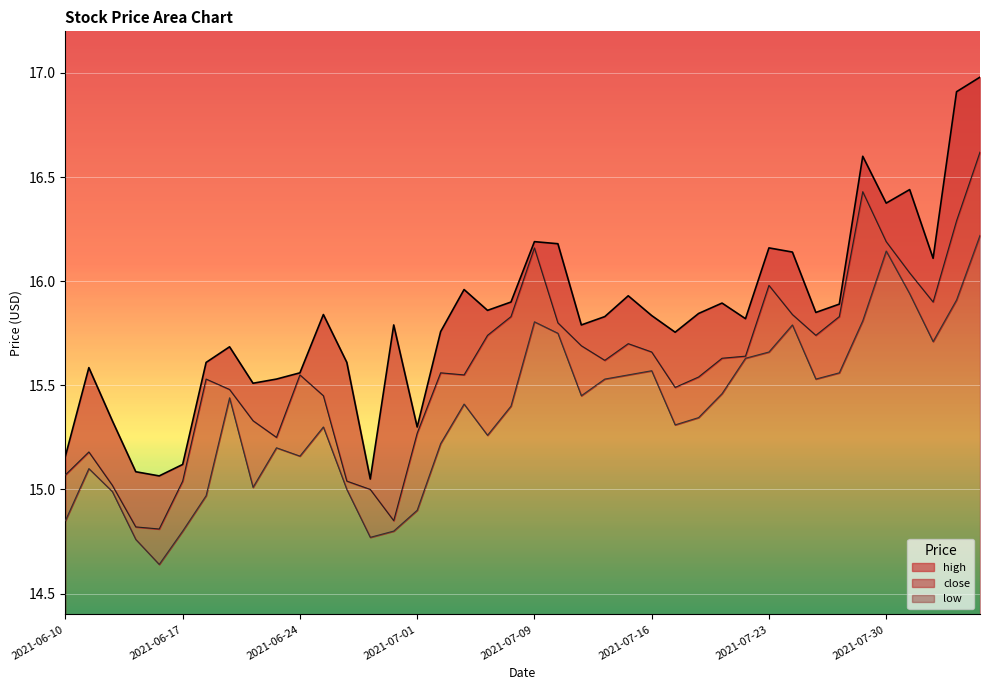

True or false: low and close intersect in this chart.

False